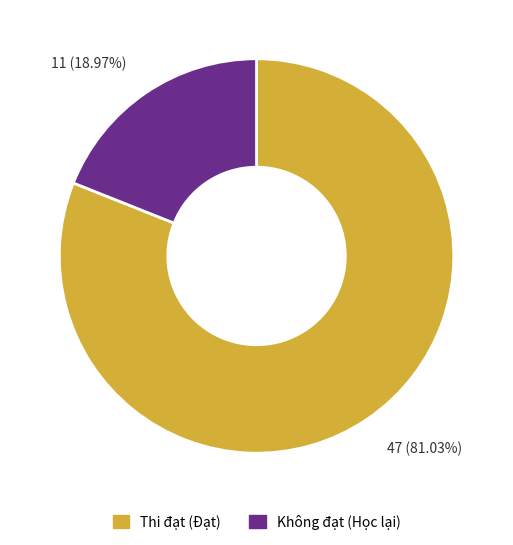

Rank the categories by value from lowest to highest.

Không đạt (Học lại), Thi đạt (Đạt)